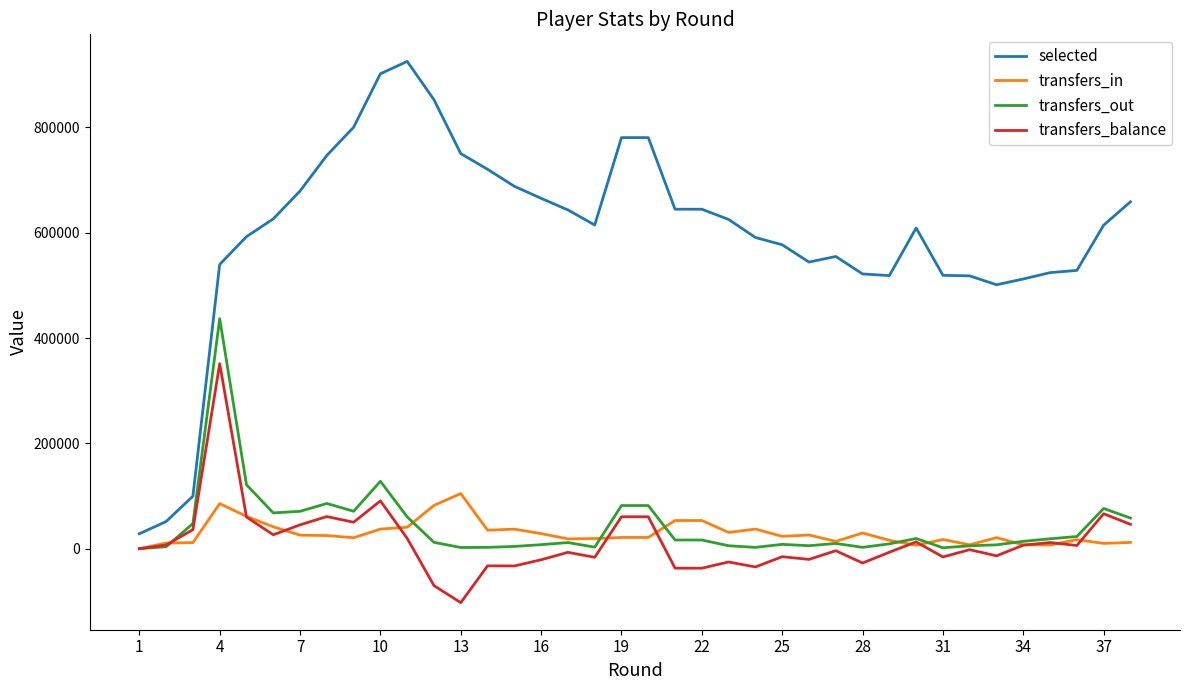

At how many categories does at least one series exceed 300180?

35